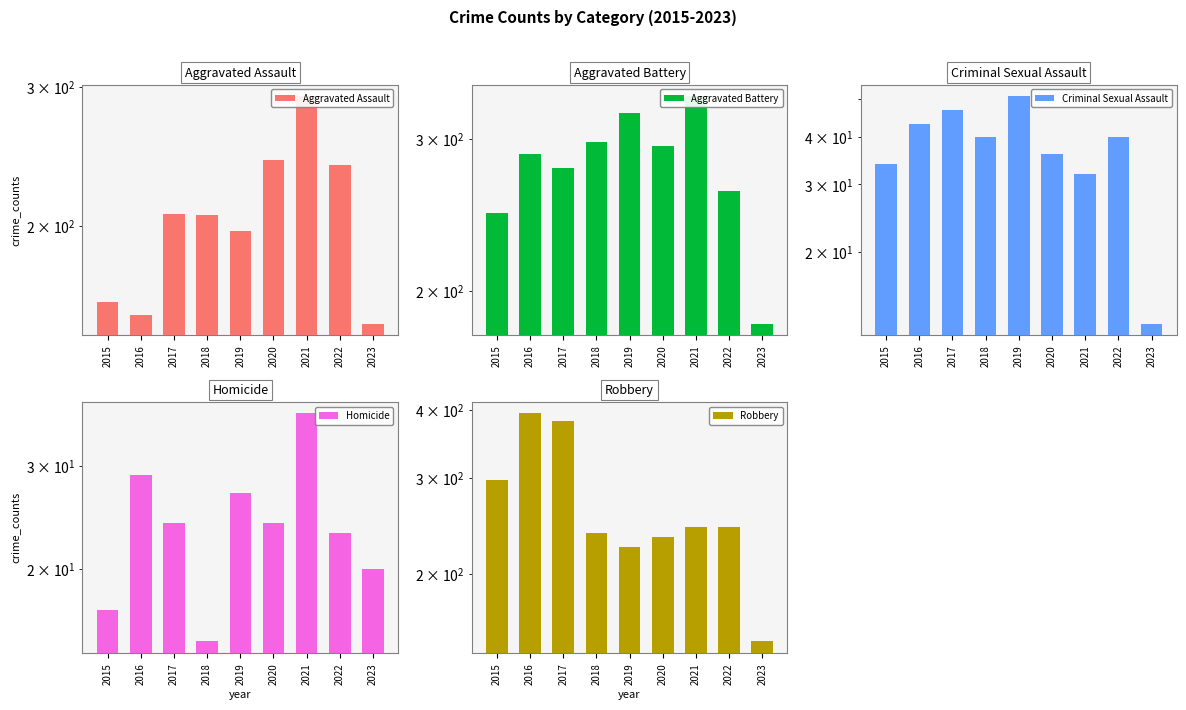

List the series in order of their peak value, highest first.

Robbery, Aggravated Battery, Aggravated Assault, Criminal Sexual Assault, Homicide